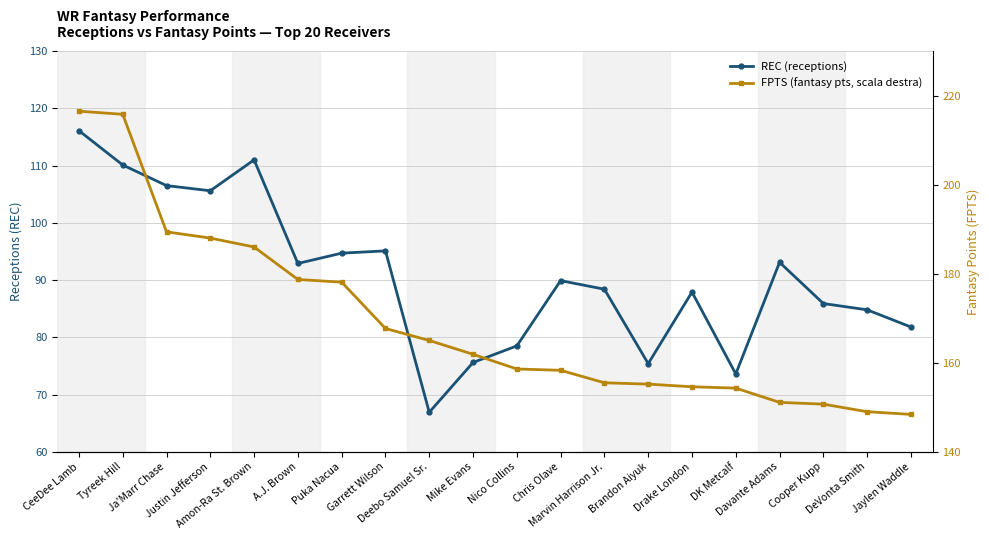

At which label is FPTS (fantasy pts, scala destra) closest to 182?

A.J. Brown